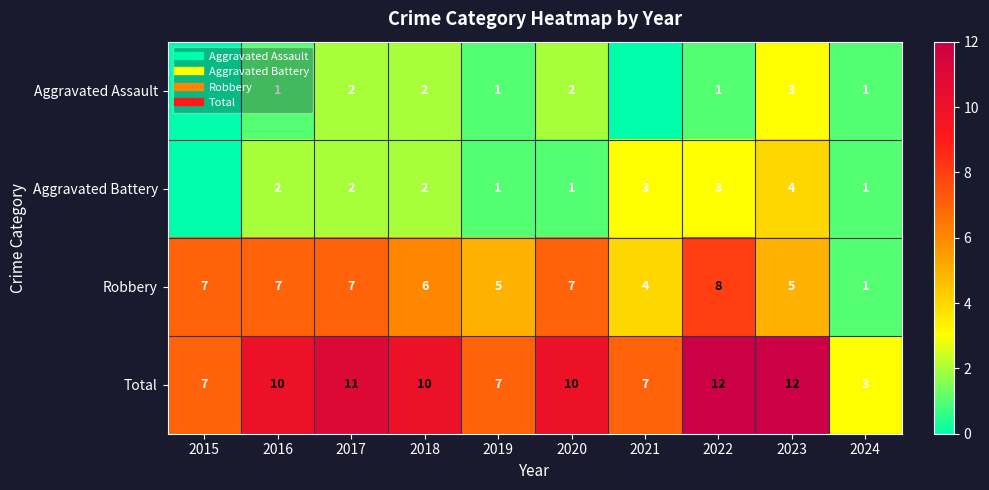

Between 2017 and 2018, which is larger?

2017